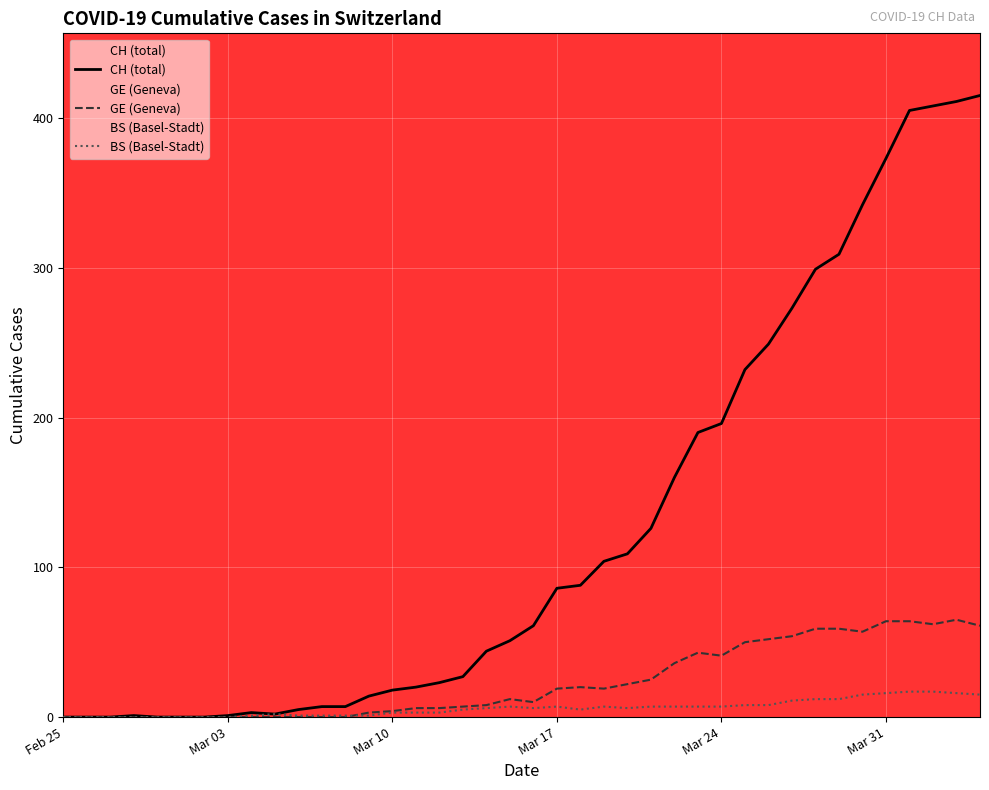

List the series in order of their peak value, highest first.

CH (total), GE (Geneva), BS (Basel-Stadt)